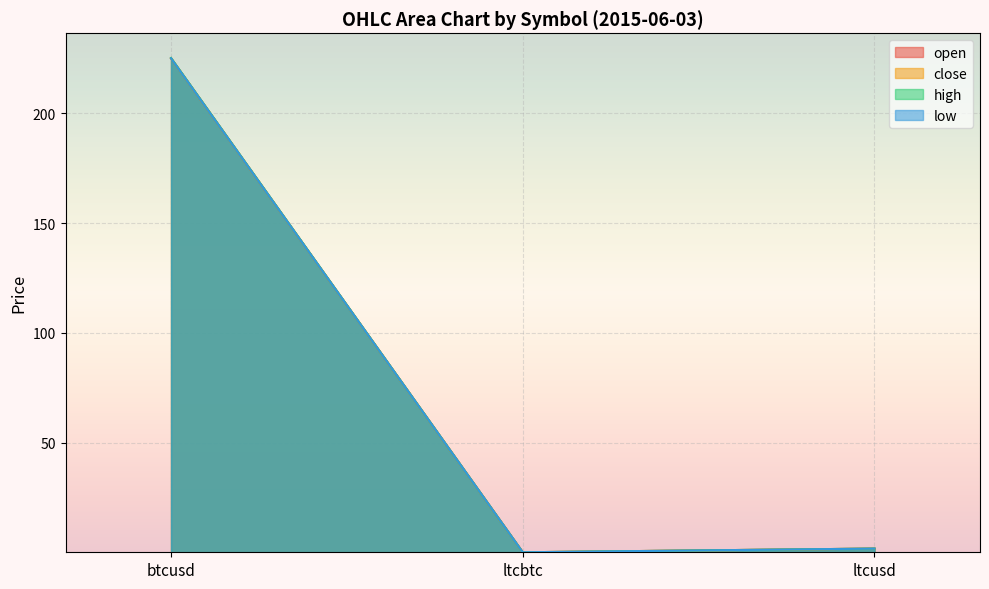

Reading left to right, list all the values displayed in this chart.

open: btcusd=225.1	ltcbtc=0.0	ltcusd=1.7
close: btcusd=225.1	ltcbtc=0.0	ltcusd=1.7
high: btcusd=225.2	ltcbtc=0.0	ltcusd=1.7
low: btcusd=225.1	ltcbtc=0.0	ltcusd=1.7